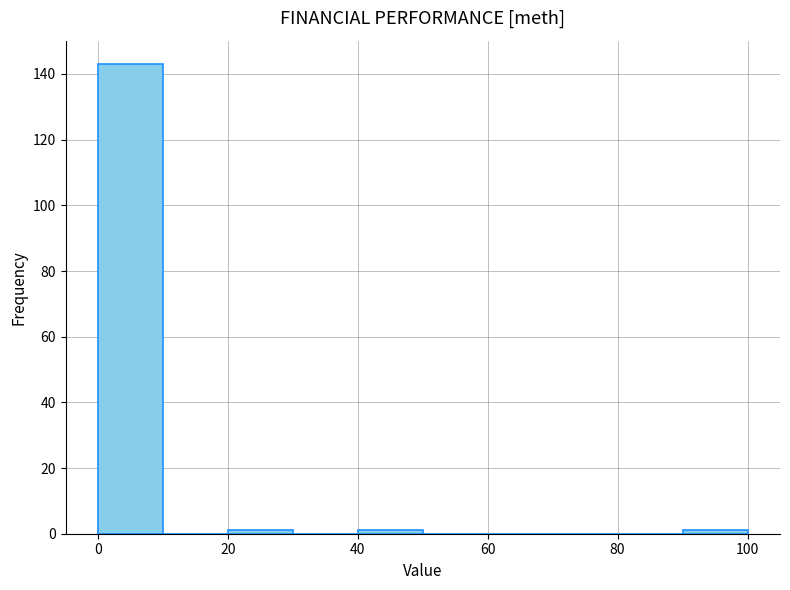

Reading left to right, transcribe this chart: for each bar, give the range it covers on the x-axis and its height. The values are not printed on the chart, so give them approximately, as read against the axis.

0 to 10: 144
10 to 20: 0
20 to 30: under 2
30 to 40: 0
40 to 50: under 2
50 to 60: 0
60 to 70: 0
70 to 80: 0
80 to 90: 0
90 to 100: under 2